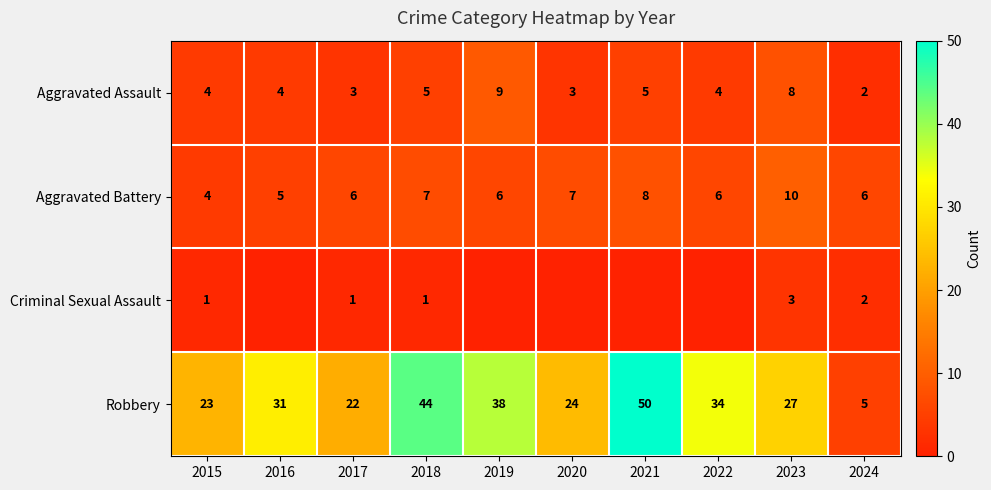

Is the value of Robbery at 2019 greater than the value of Aggravated Assault at 2022?

Yes